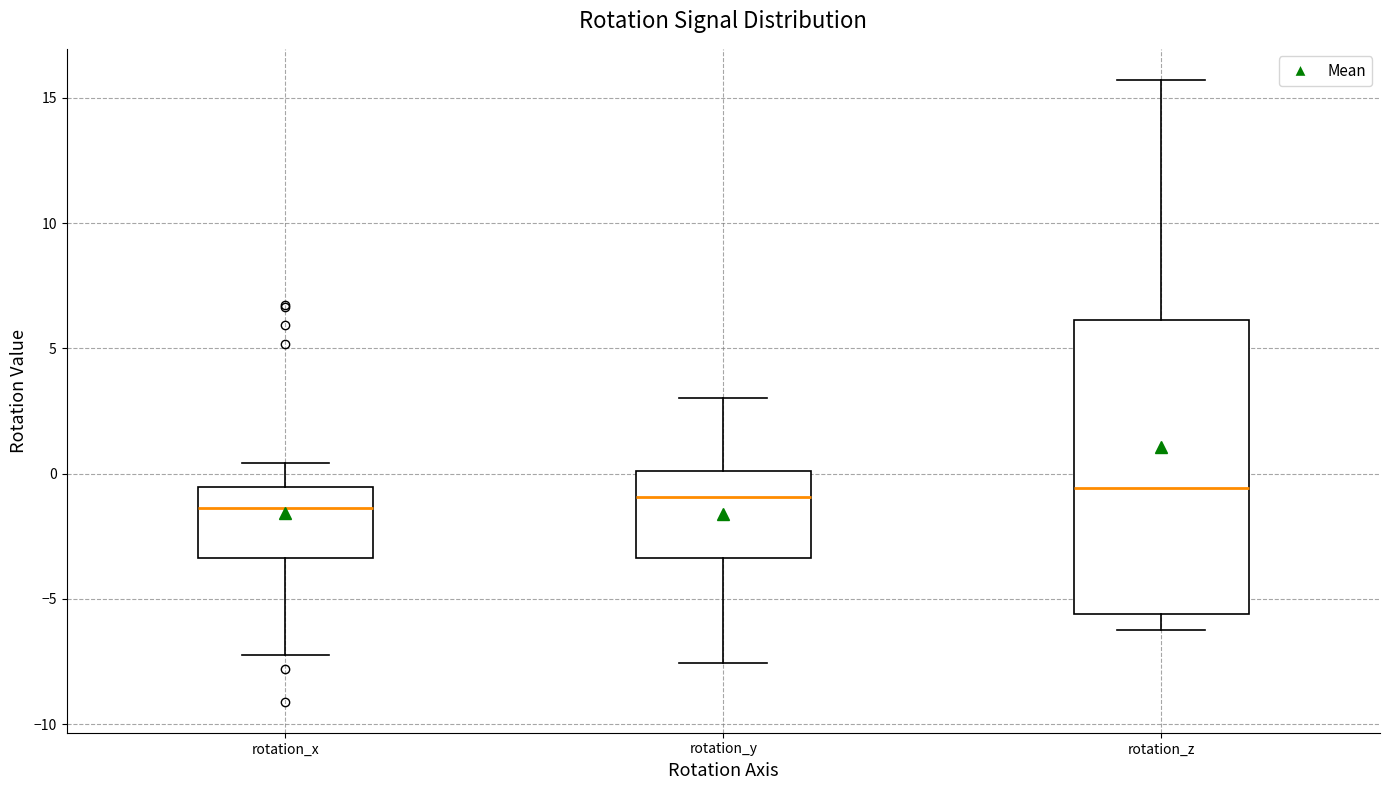

Reading left to right, transcribe this box plot: for each box, give where its median line is, the range the box spans, and where its two whiskers end, as read against the y-axis. The values are not printed on the chart, so give them approximately, as read against the axis.

rotation_x: median -1.5, box -3.5 to -0.5, whiskers -7.0 to 0.5
rotation_y: median -1.0, box -3.5 to 0.0, whiskers -7.5 to 3.0
rotation_z: median -0.5, box -5.5 to 6.0, whiskers -6.0 to 15.5